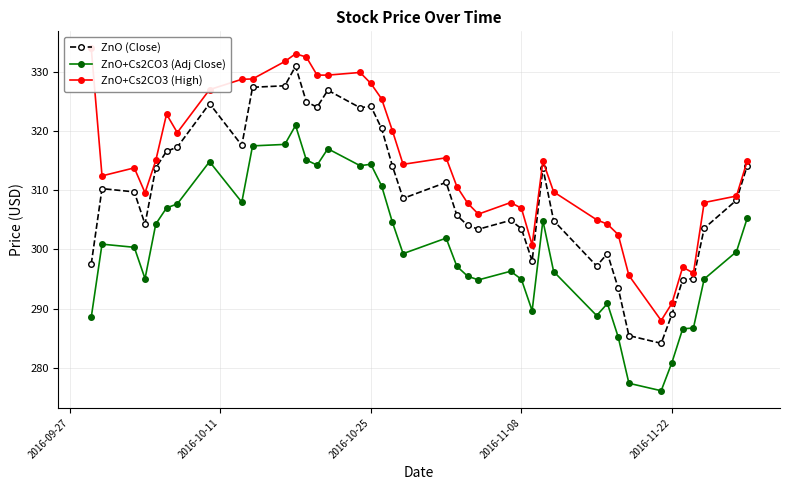

What is the difference between the second highest and second lowest values in the ZnO+Cs2CO3 (High) series?

42.1